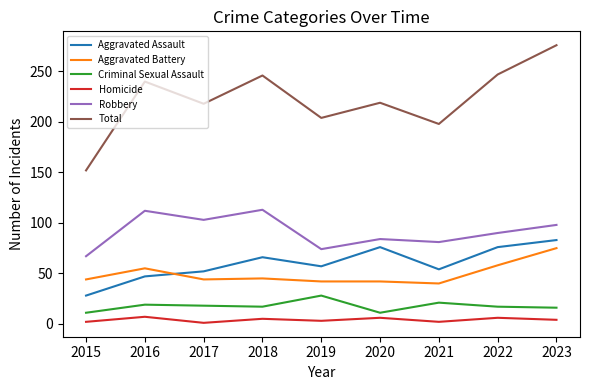

True or false: Aggravated Battery and Criminal Sexual Assault cross at least once.

False